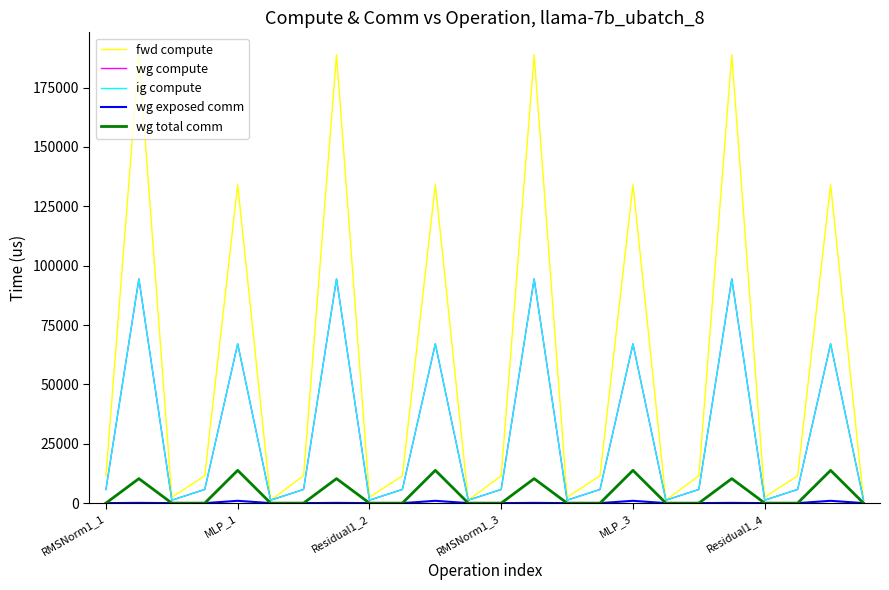

What is the label of the 16th point from the left?

15